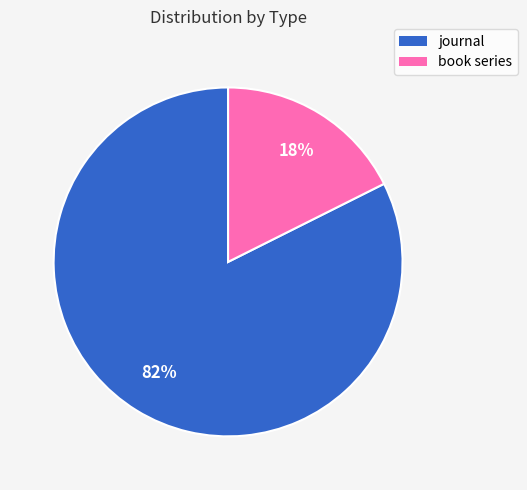

Which has a higher value, book series or journal?

journal